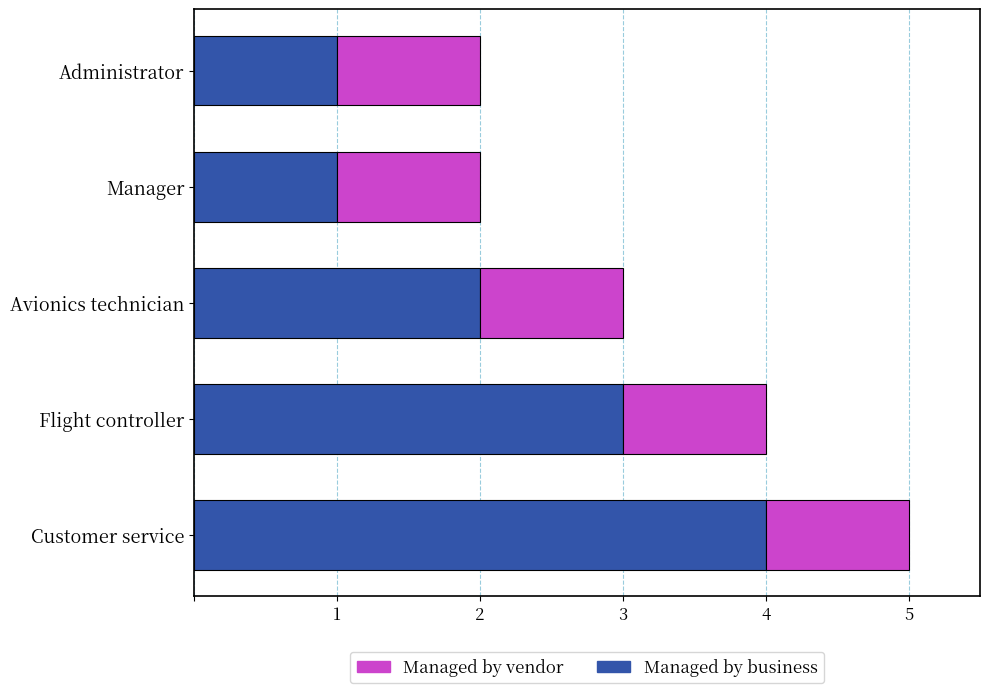

What is the maximum value for Managed by business?

4